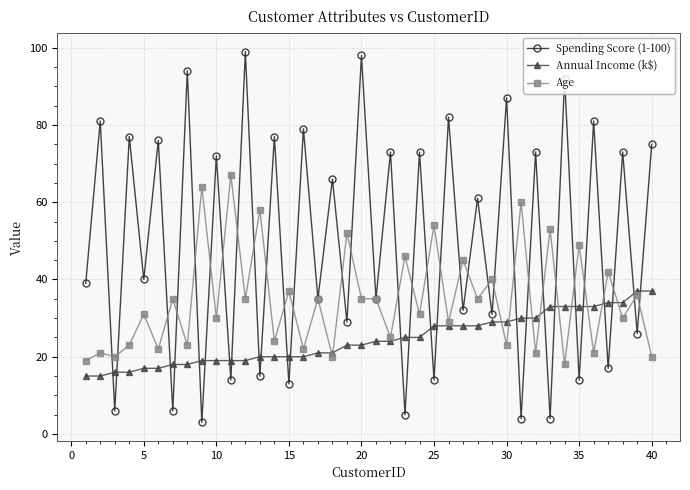

Which series has the largest total across all categories?

Spending Score (1-100)